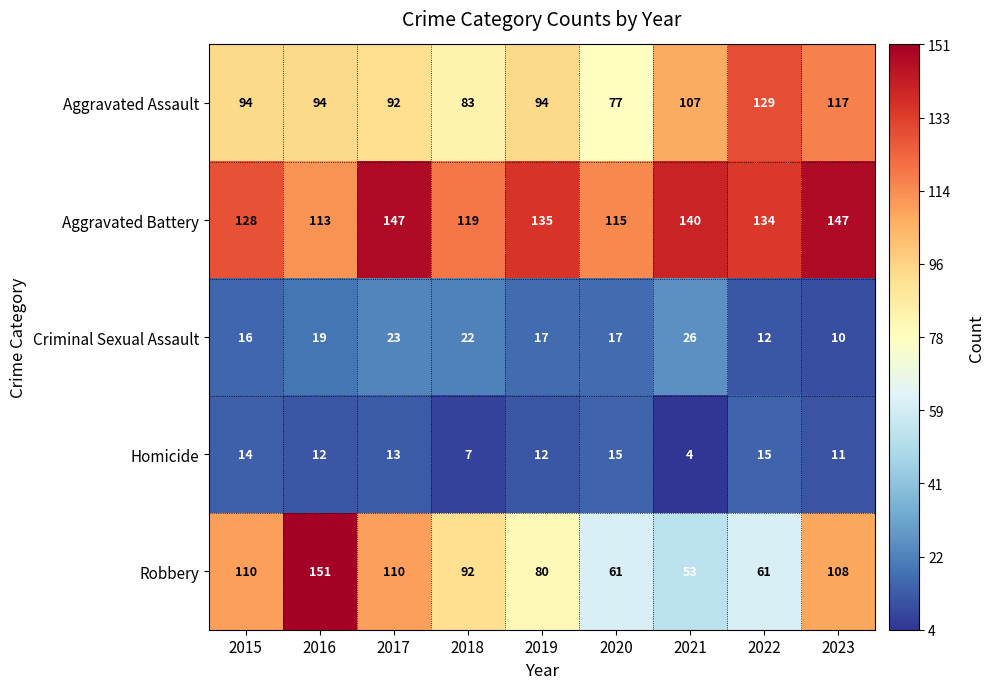

At which label is Aggravated Battery closest to 130?

2015